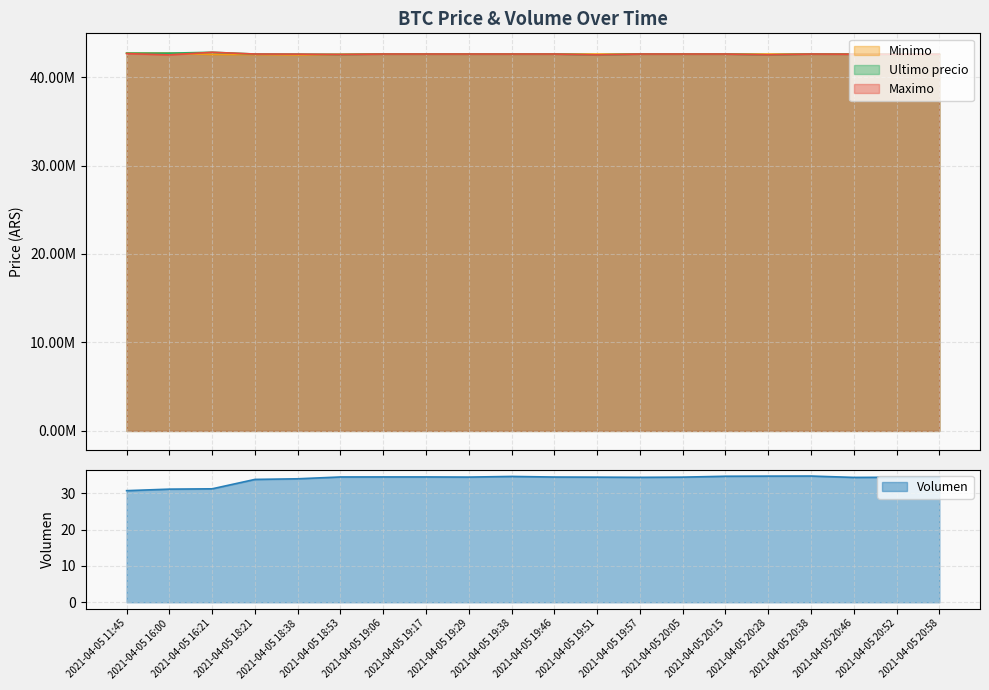

Which series has the largest total across all categories?

Ultimo precio